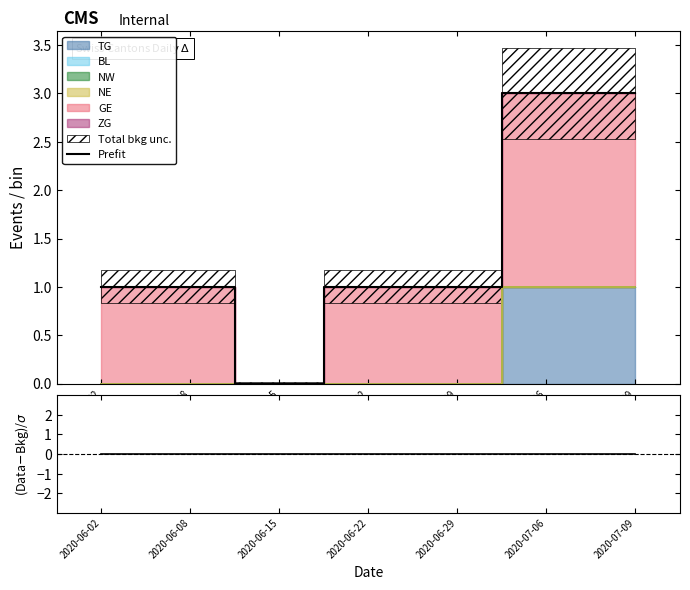

Between 2020-07-09 and 2020-07-06, which is larger?

2020-07-09